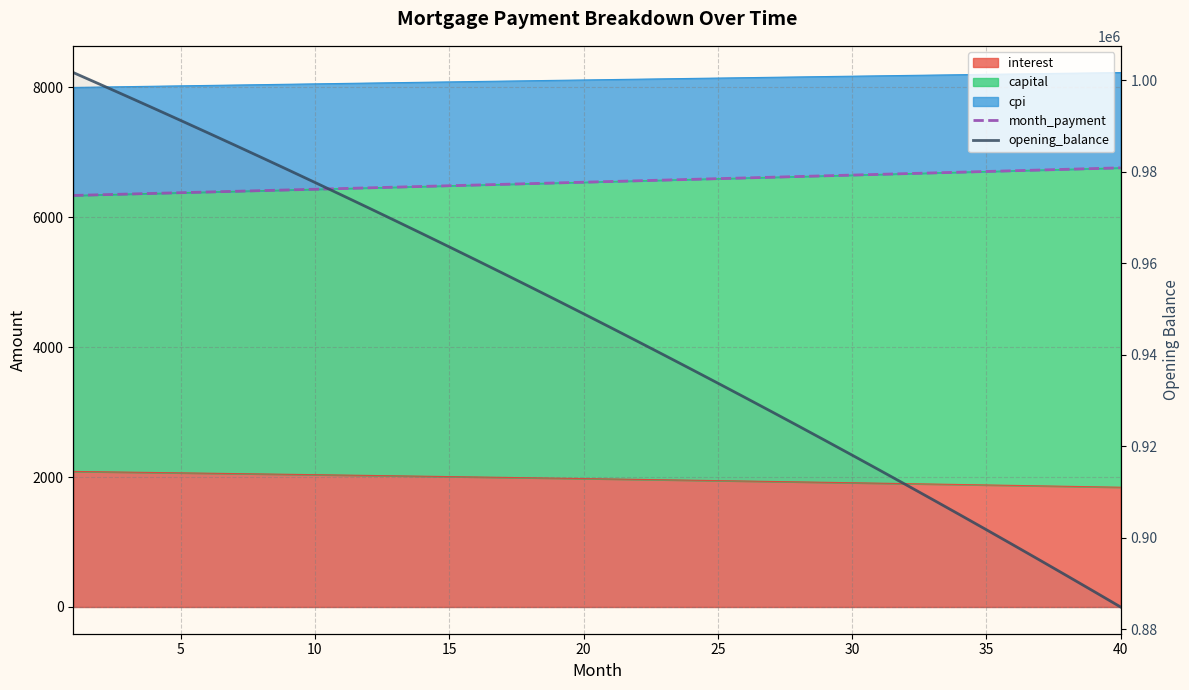

How many data points does each series have?

40